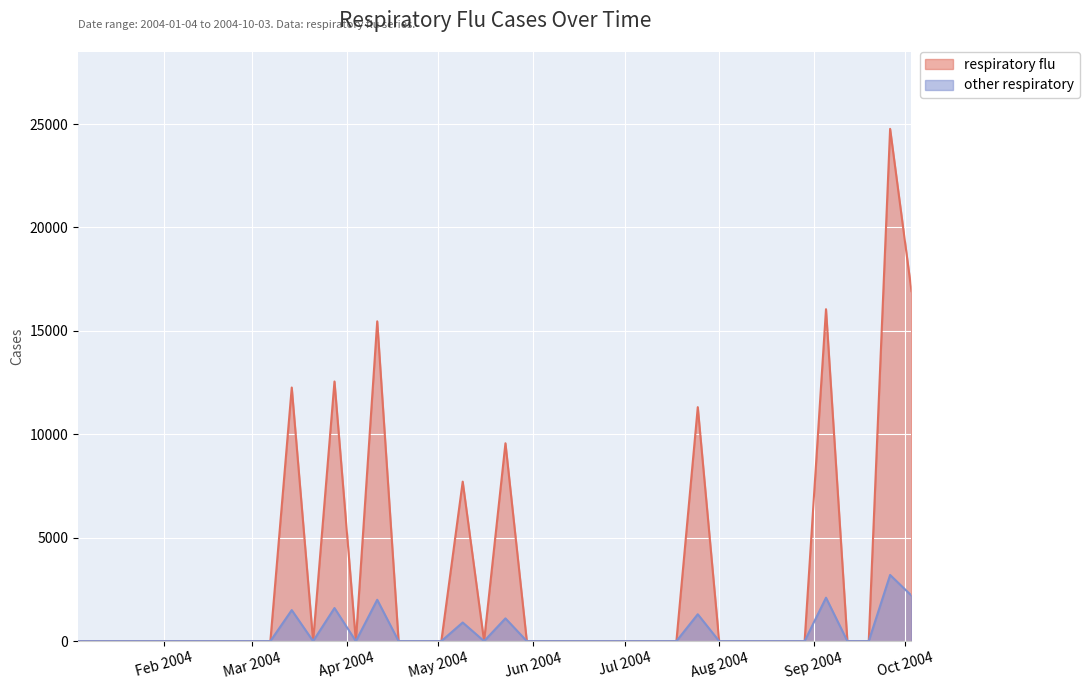

How many lines are shown in the chart?

2